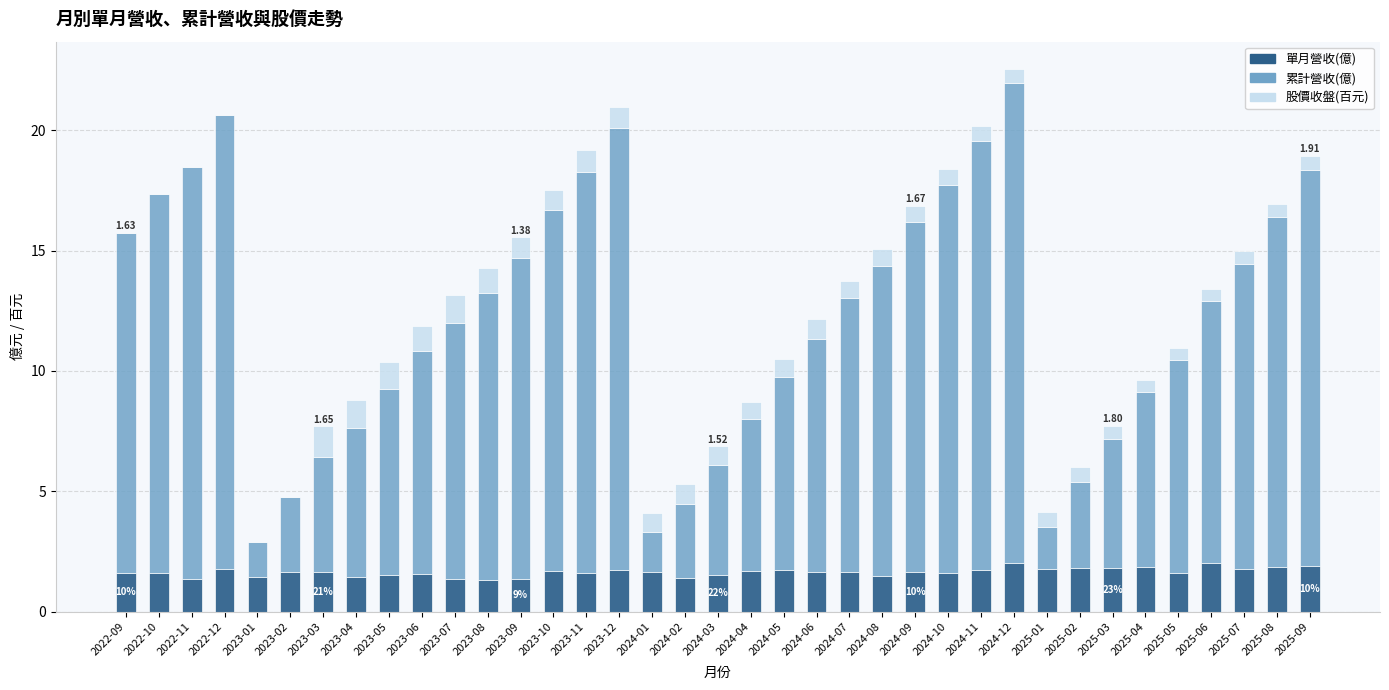

What is the sum of the 單月營收(億) values at 2025-02 and 2023-08?

3.1